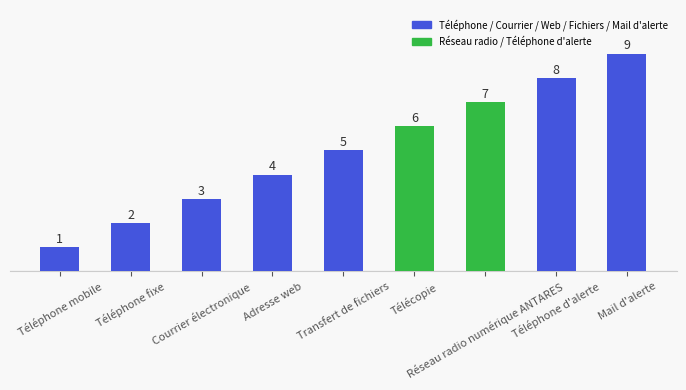

How many values are below 5?

4